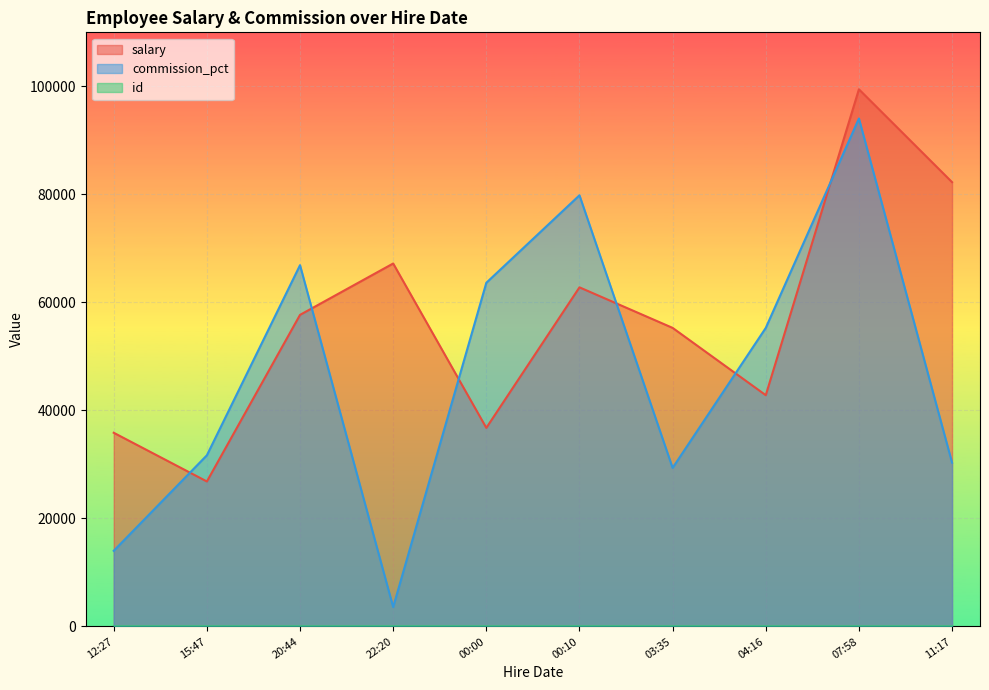

True or false: salary and id intersect in this chart.

False